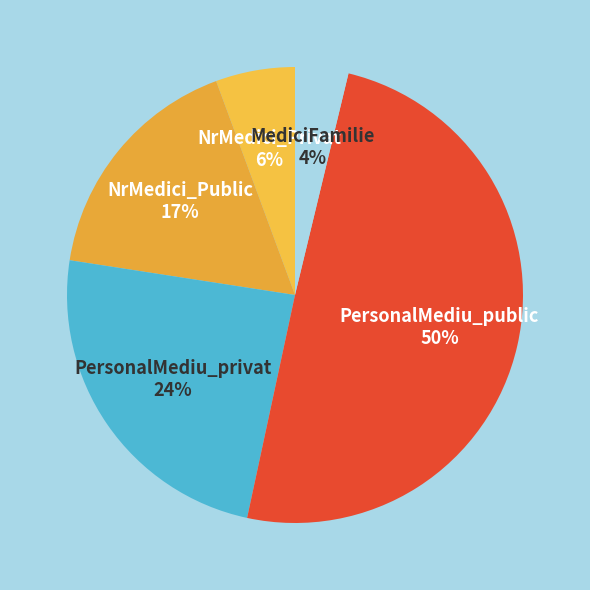

What is the largest slice in the pie chart?

PersonalMediu_public